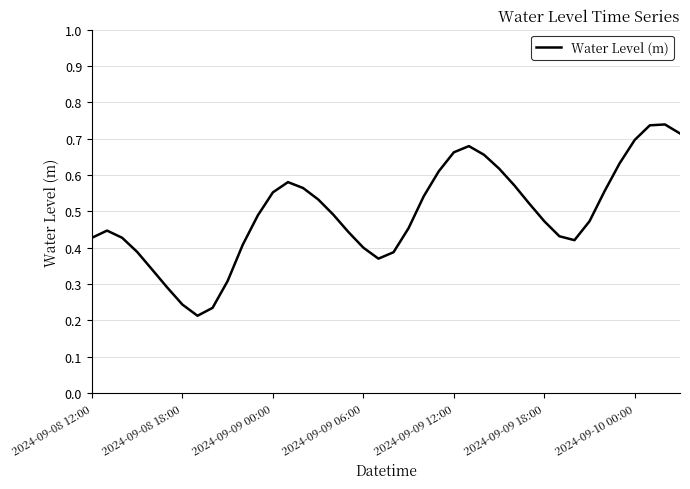

The value at 2024-09-09 12:00 is 0.2. True or false?

False